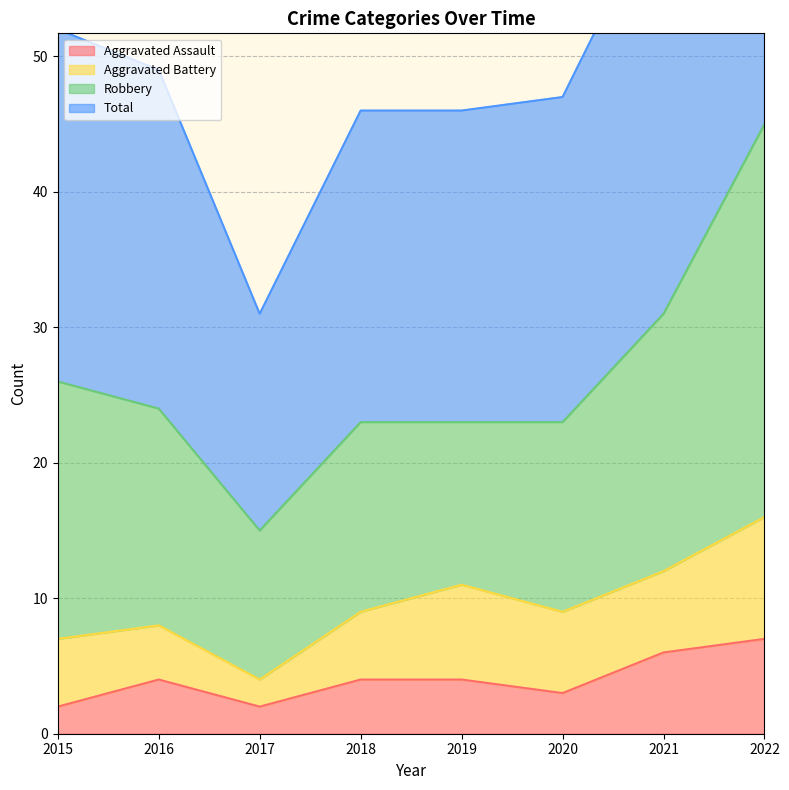

True or false: Total has a value of 85 at 2016.

False